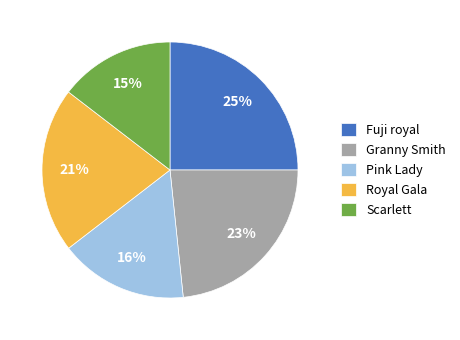

How many segments does this pie chart have?

5